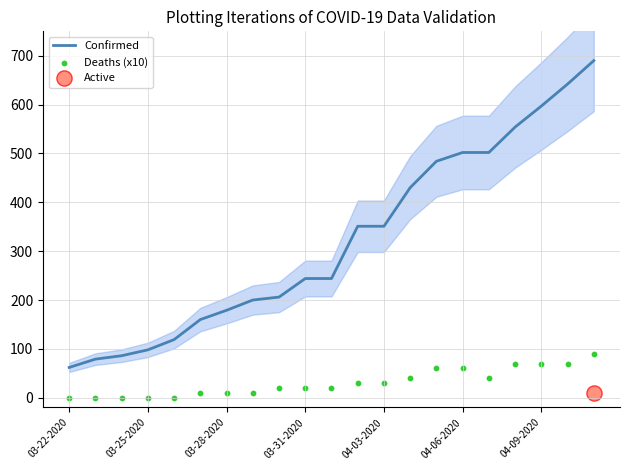

Which series has the largest total across all categories?

Confirmed